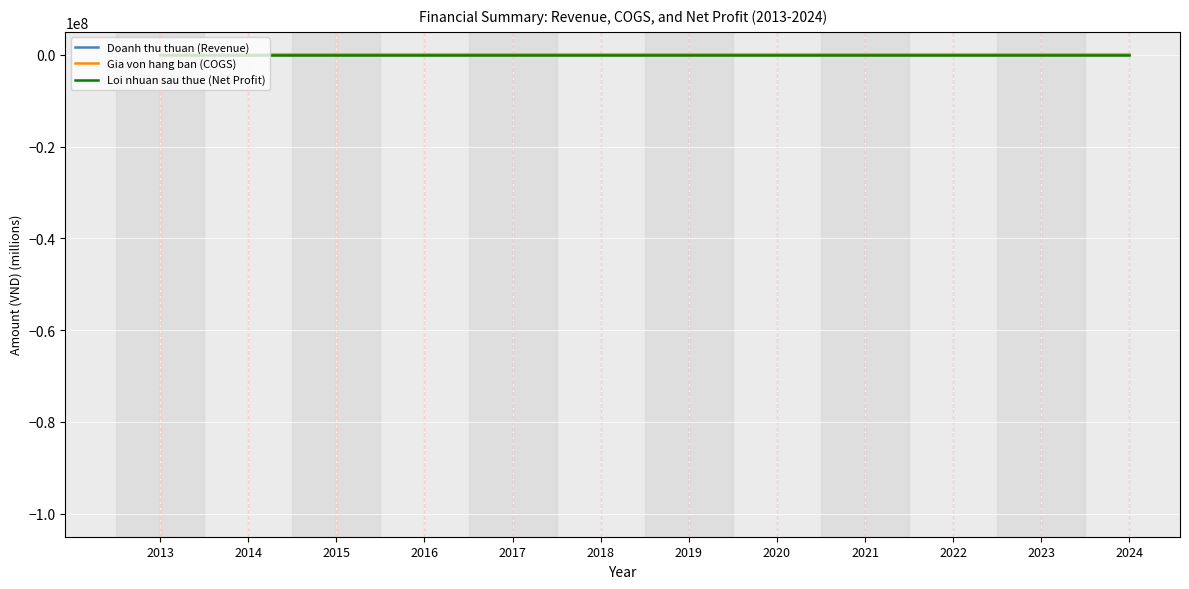

What are all the series names shown in the legend?

Doanh thu thuan (Revenue), Gia von hang ban (COGS), Loi nhuan sau thue (Net Profit)